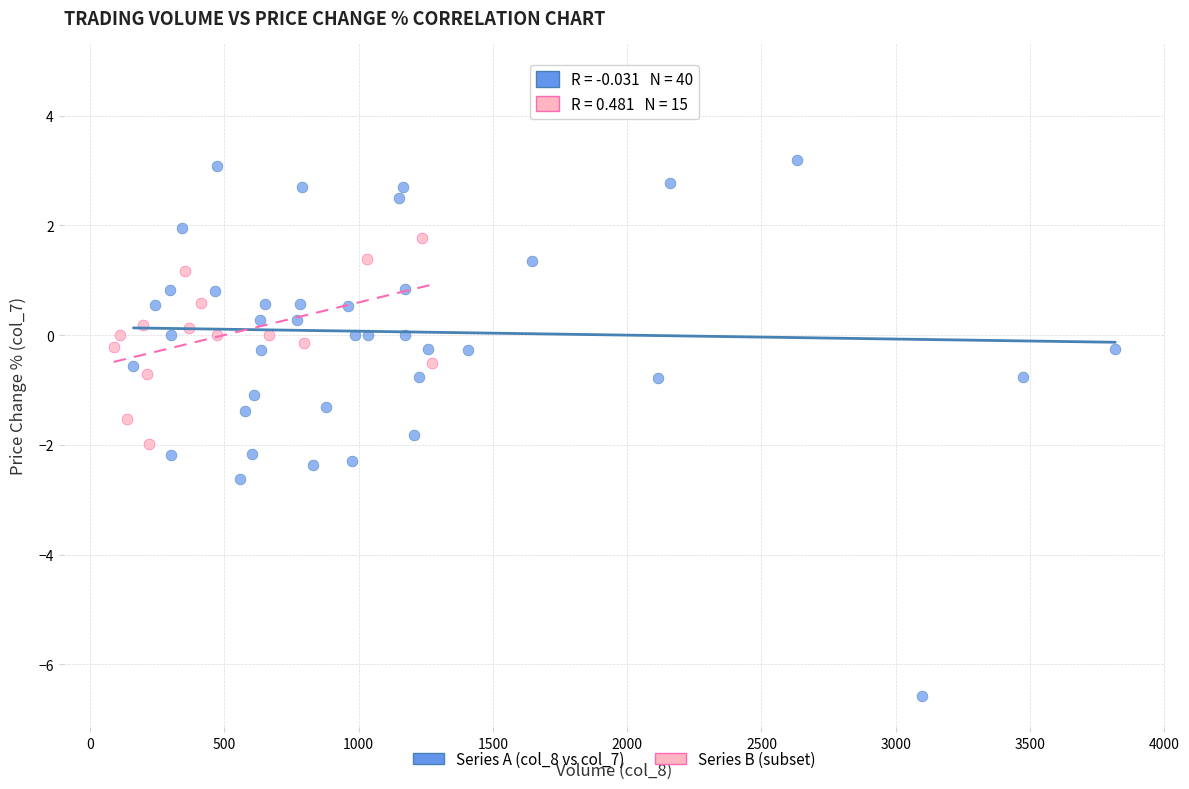

Which series reaches the maximum Y coordinate?

Series A (col_8 vs col_7)